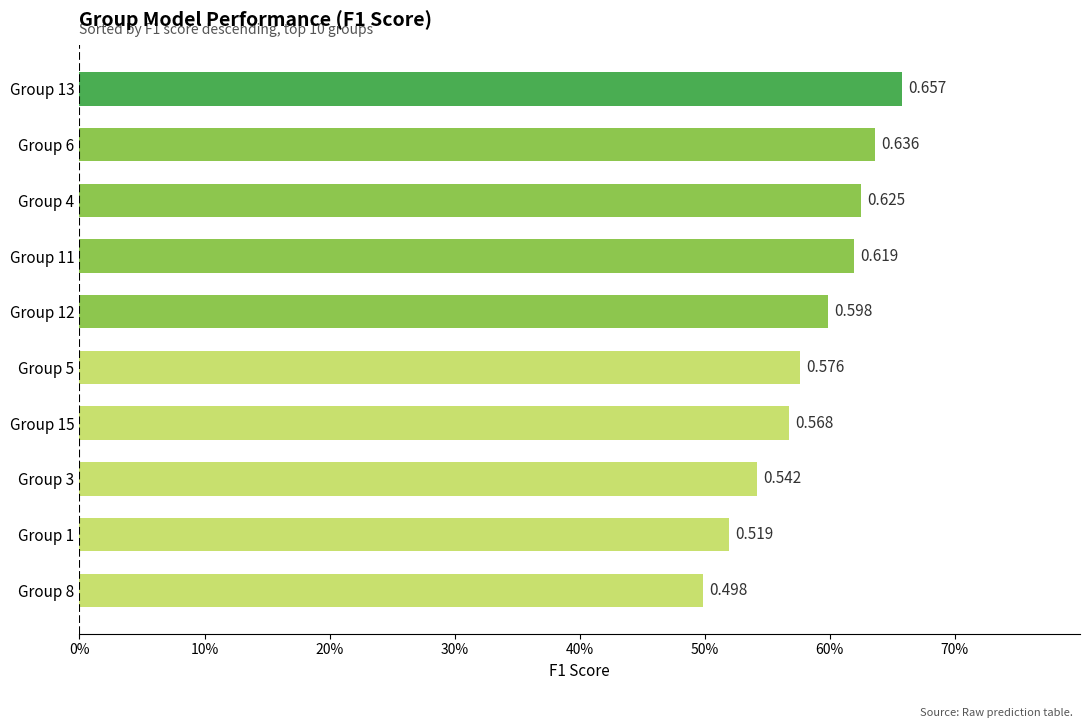

Does the chart contain any negative values?

No